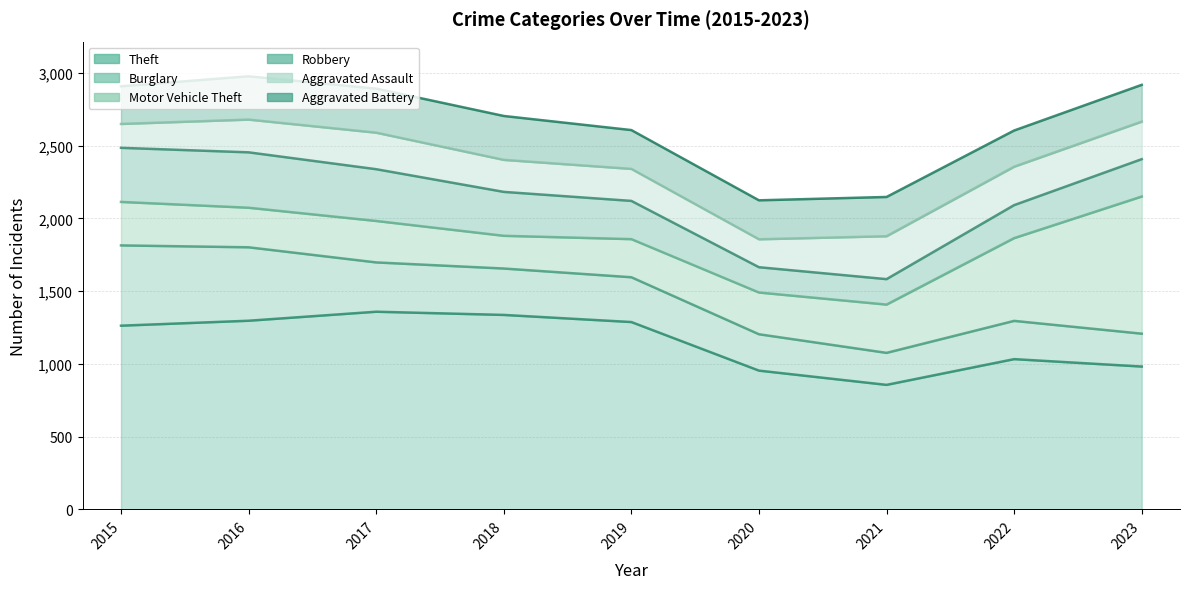

What is the value of the Aggravated Battery point at the 7th from the left?

270